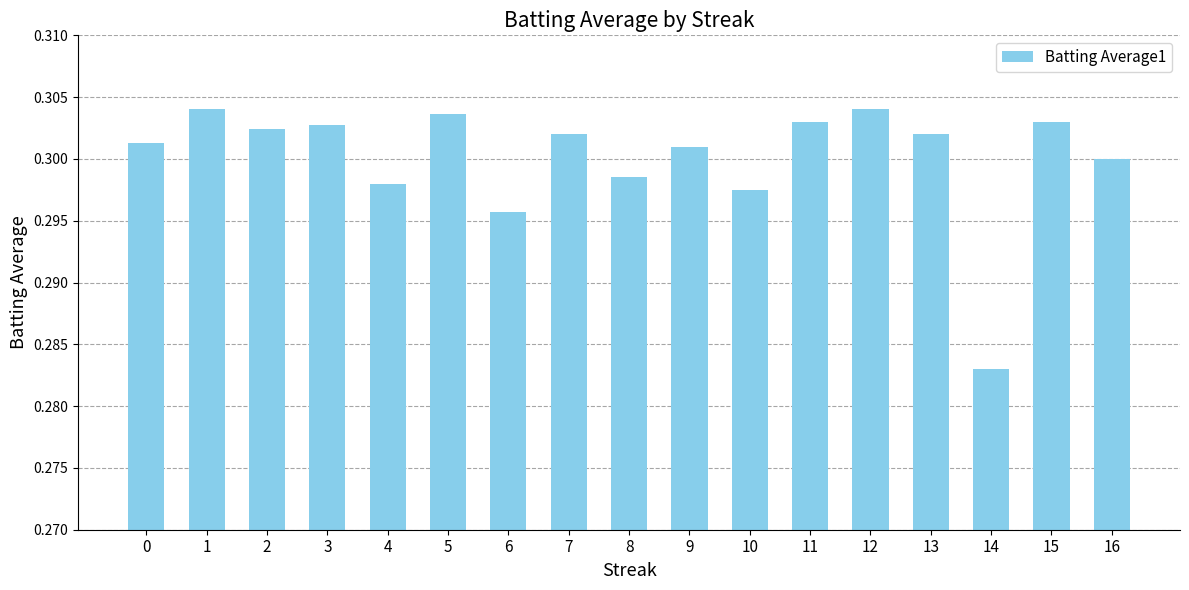

Is it true that the value at 0 is 0.4?

False